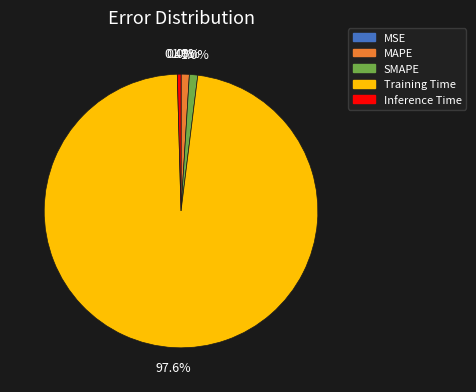

How much of the chart is everything except SMAPE?

99.0%